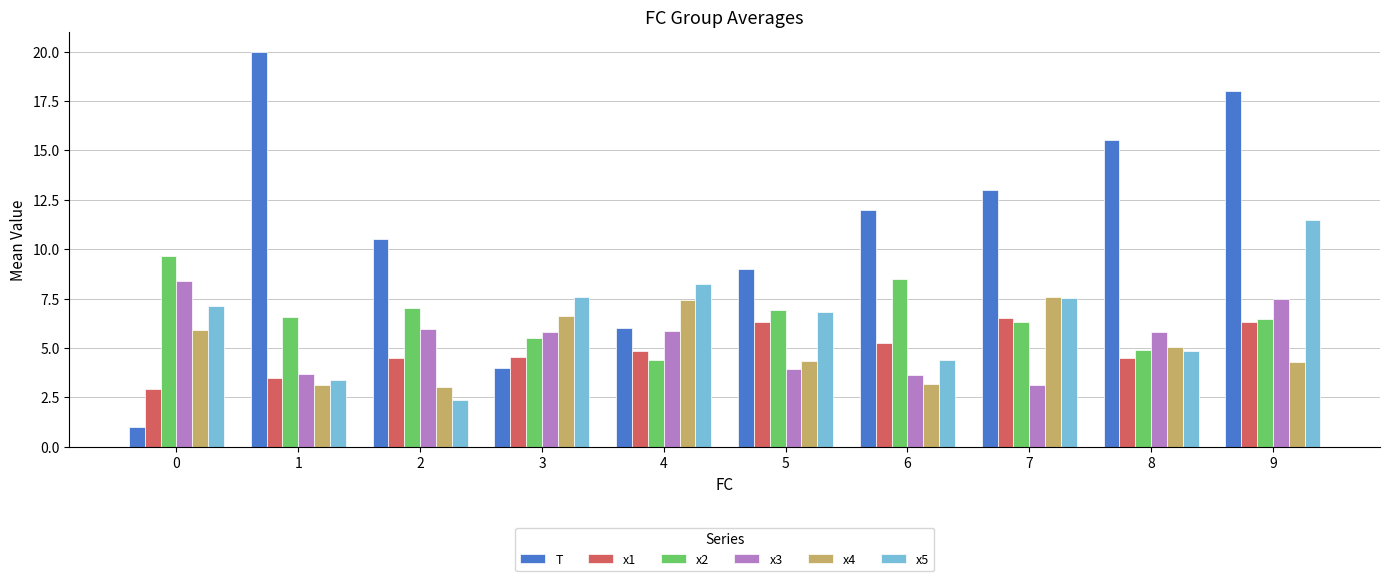

Is it true that x5 equals 3.4 at 1?

True